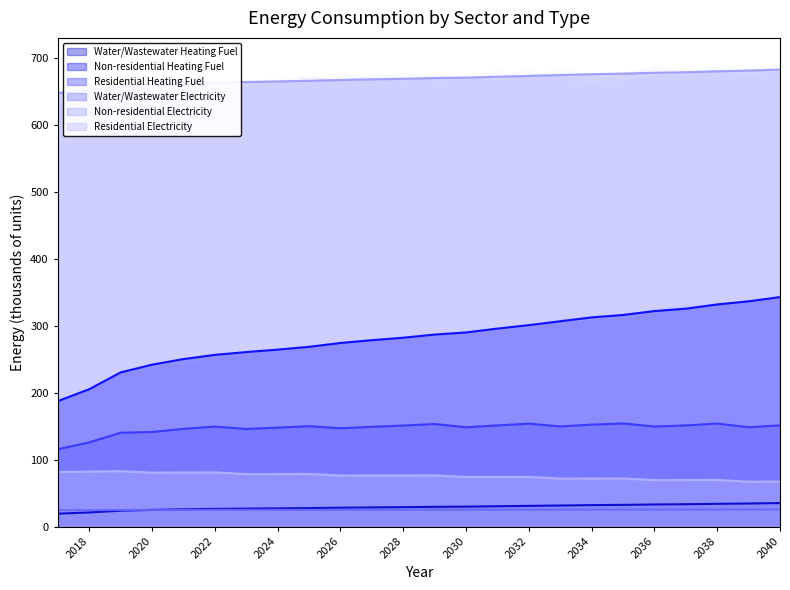

Rank the series by their maximum value, from lowest to highest.

Water/Wastewater Electricity, Water/Wastewater Heating Fuel, Residential Electricity, Residential Heating Fuel, Non-residential Heating Fuel, Non-residential Electricity